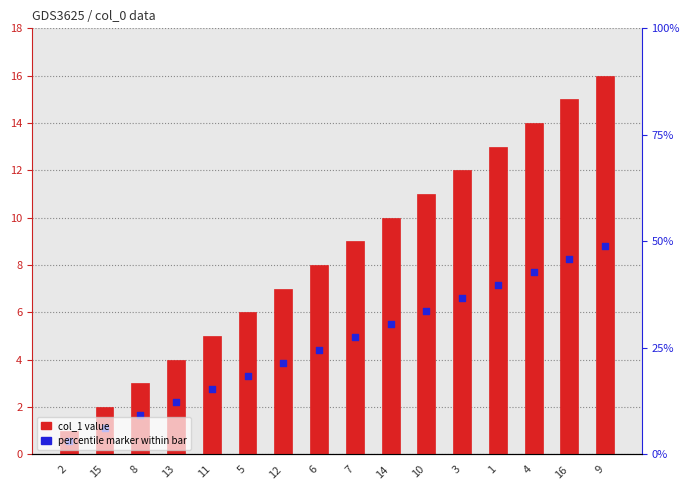

Is the value of col_1 value at 14 greater than the value of percentile marker within bar at 12?

Yes